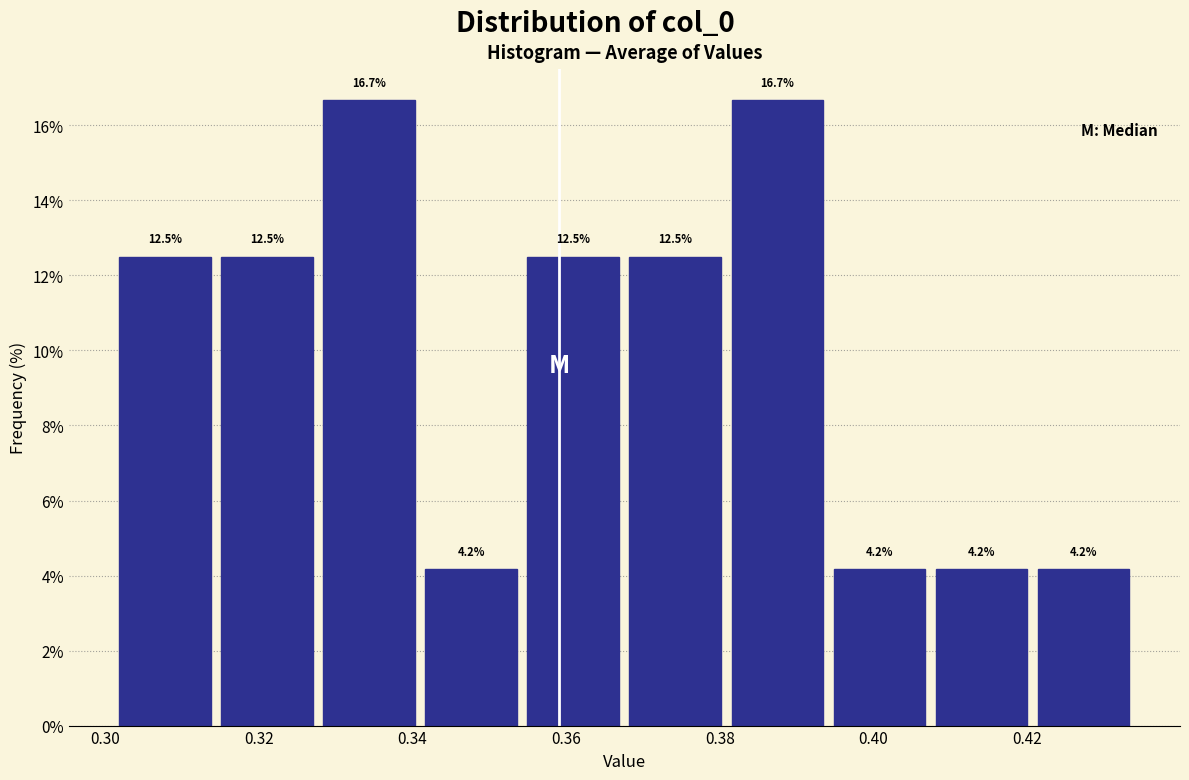

How tall is the bar that spans 0.380 to 0.394 on the x-axis? The bar edges are not printed on the chart, so give them approximately, as read against the axis.

16.7